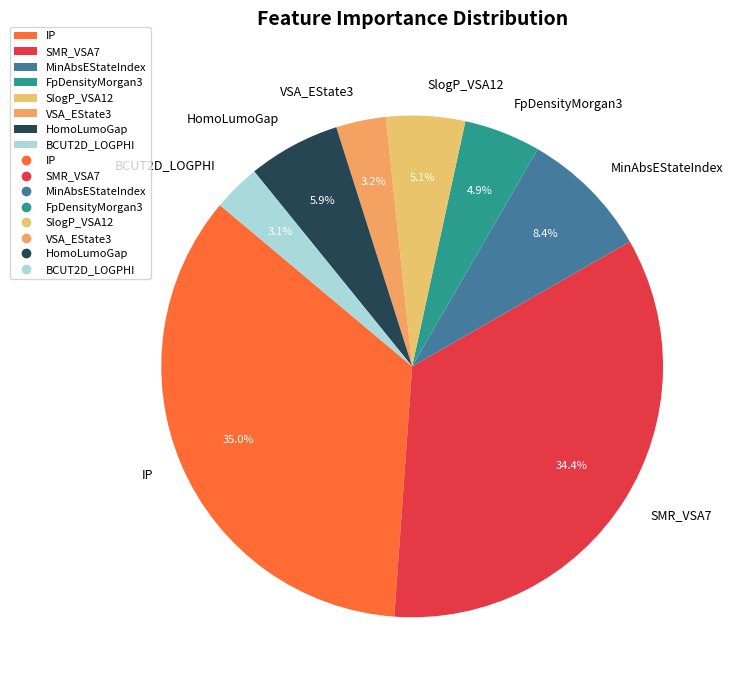

How many segments does this pie chart have?

8